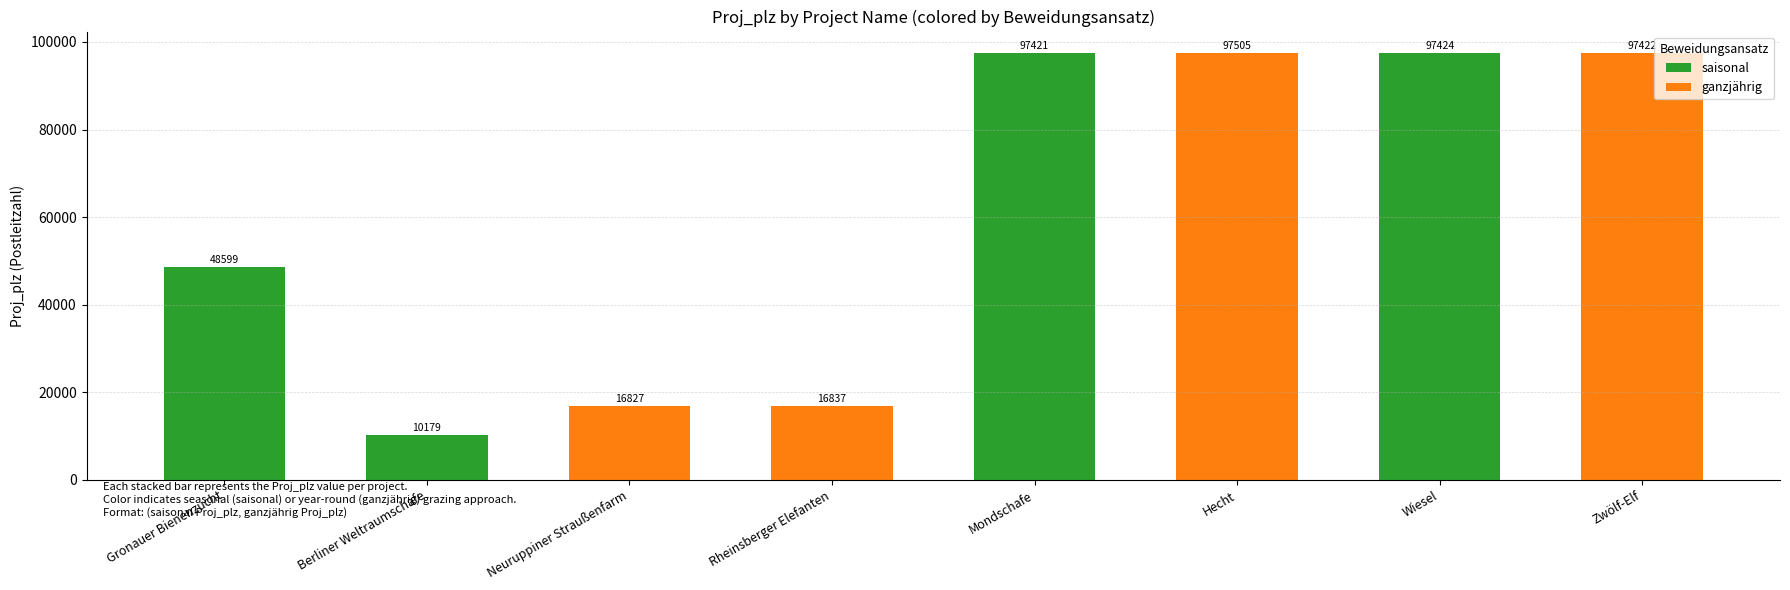

Count the number of categories in the chart.

8